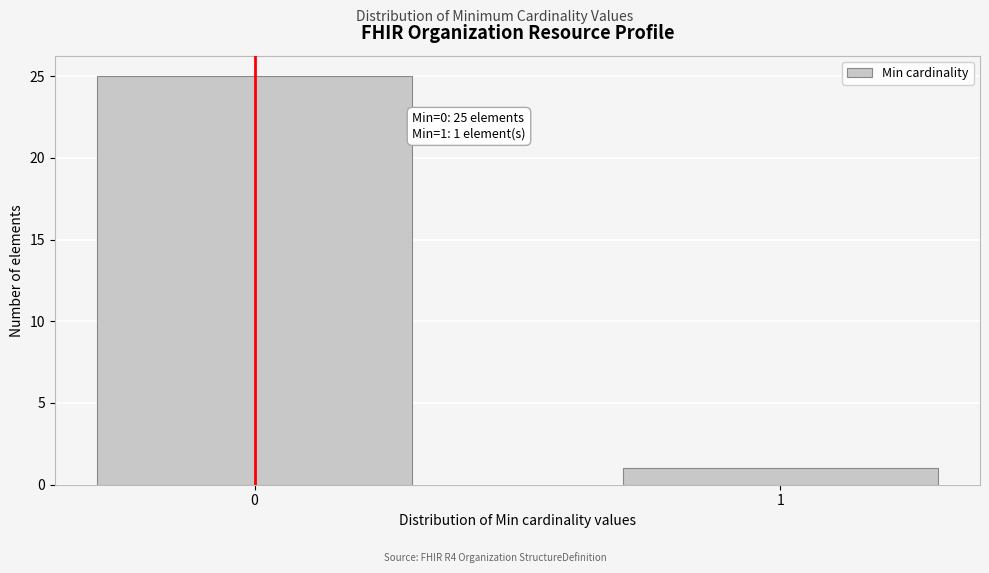

Reading right to left, transcribe all the data shown in this chart.

1=1	0=25